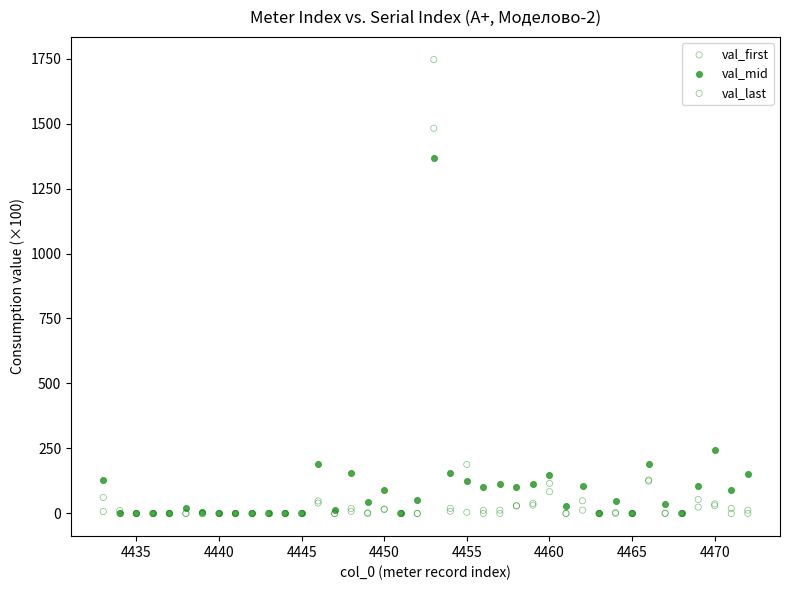

Across all series, what Y value is closest to 873?

1368.0